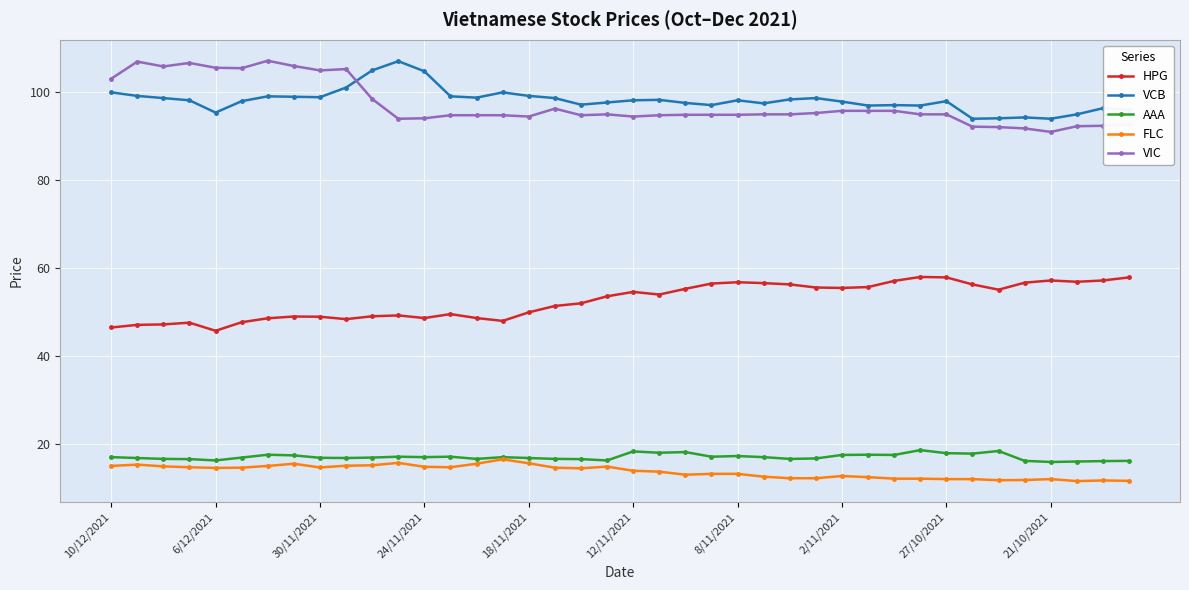

True or false: HPG and AAA intersect in this chart.

False